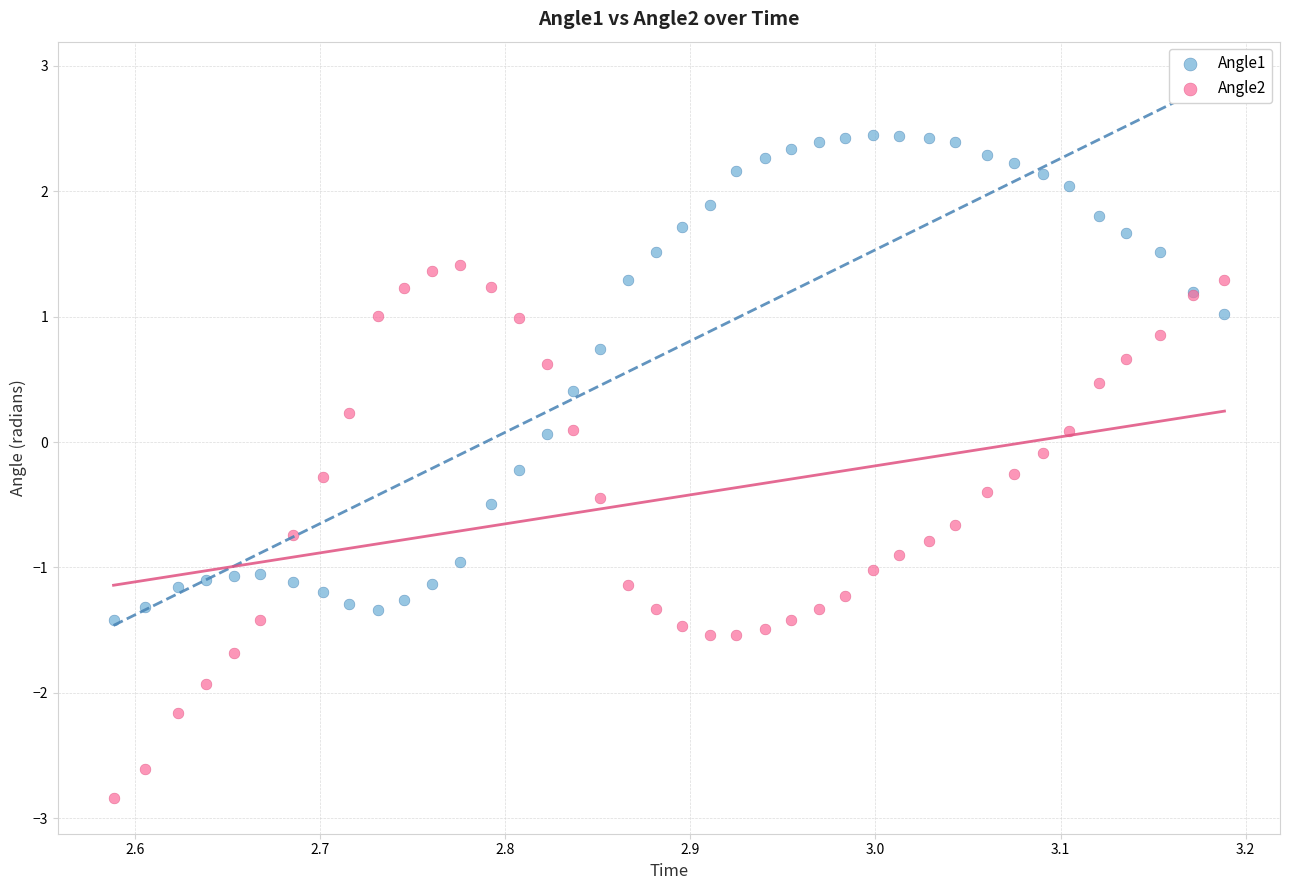

Which series reaches the minimum Y coordinate?

Angle2